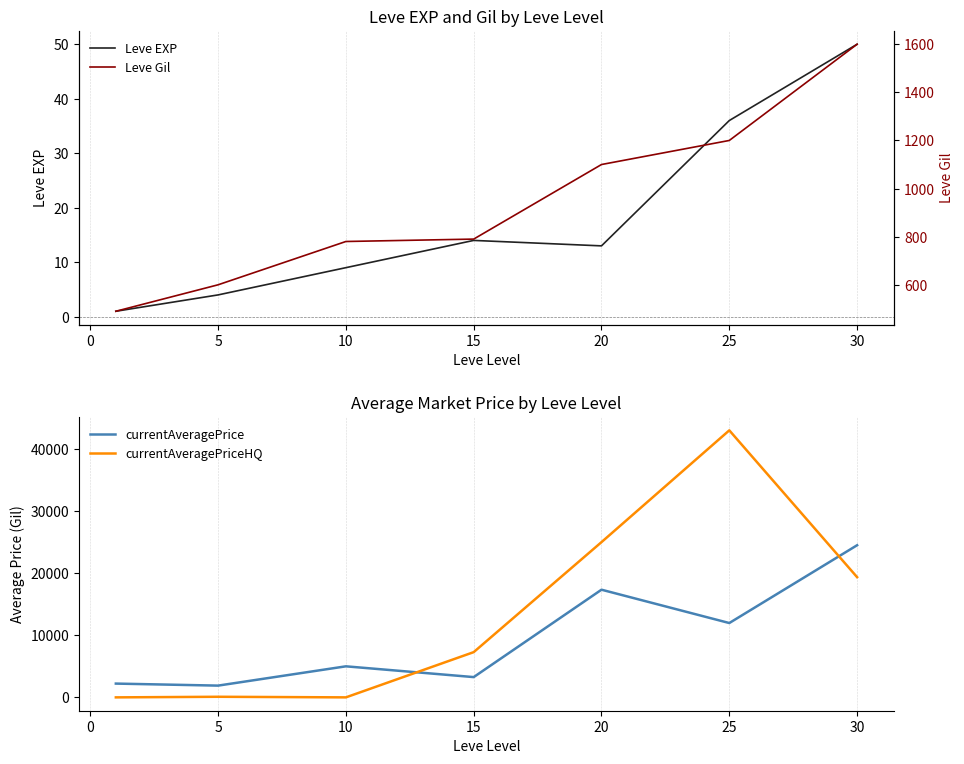

What is the minimum value for Leve Gil?

490